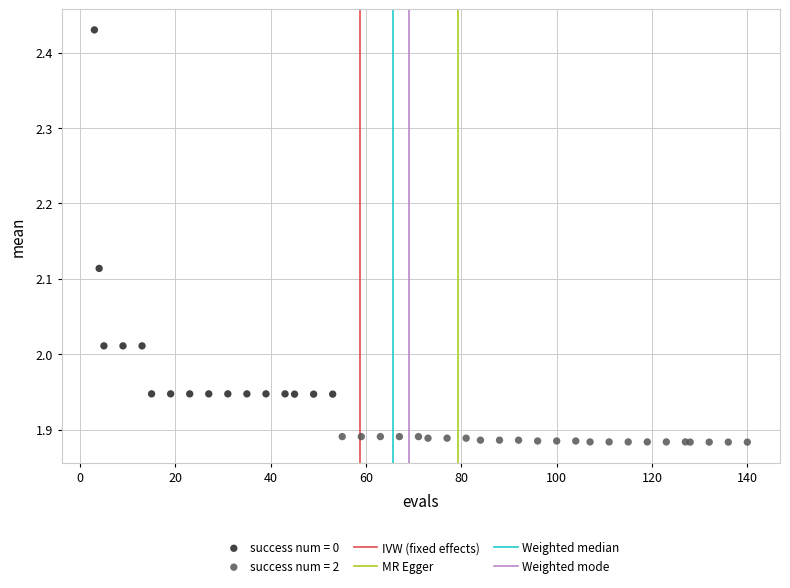

Which series contains the highest Y value?

success num = 0